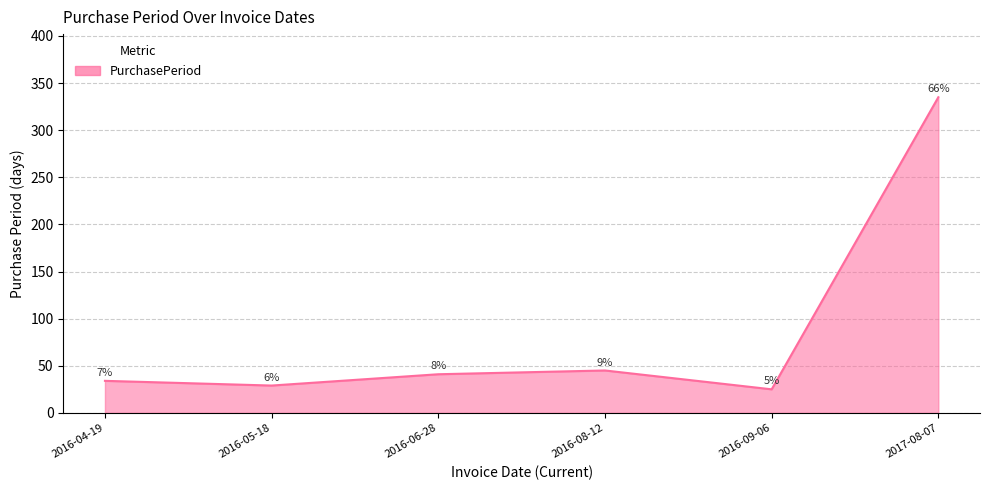

True or false: there are more than 2 points higher than both neighbors.

False